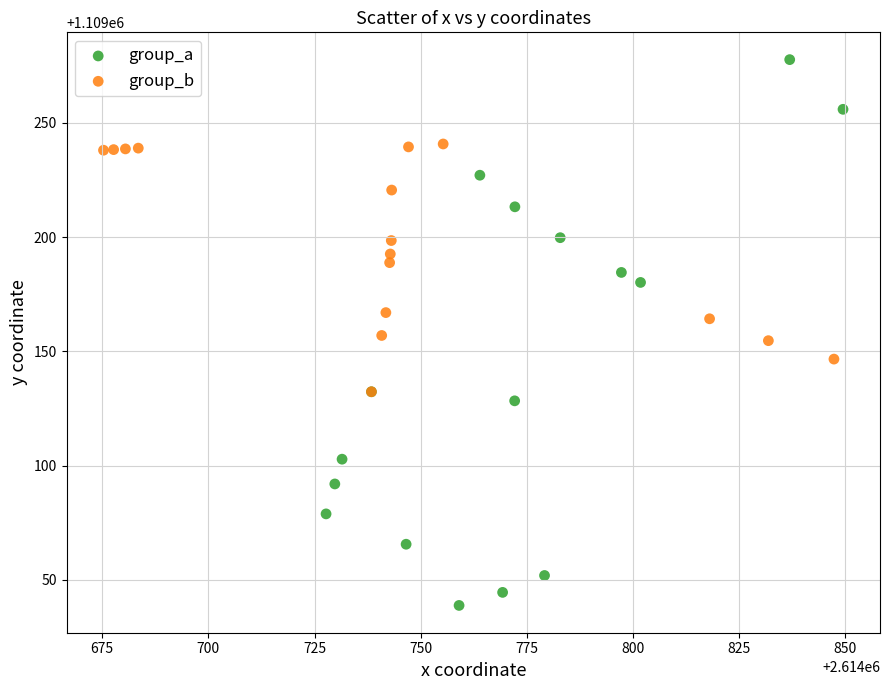

Which series reaches the maximum Y coordinate?

group_a